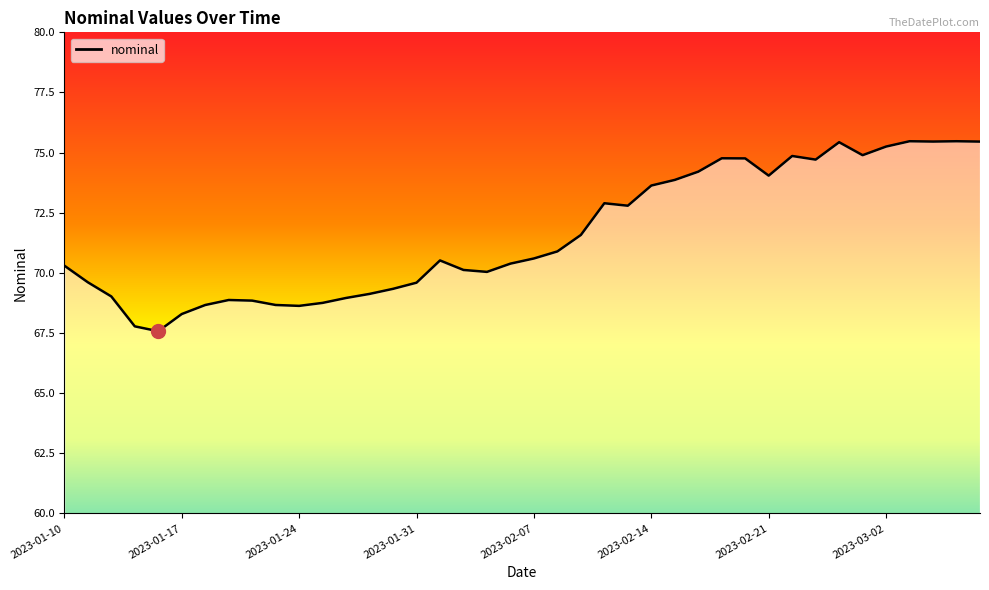

What is the smallest value displayed?

67.6